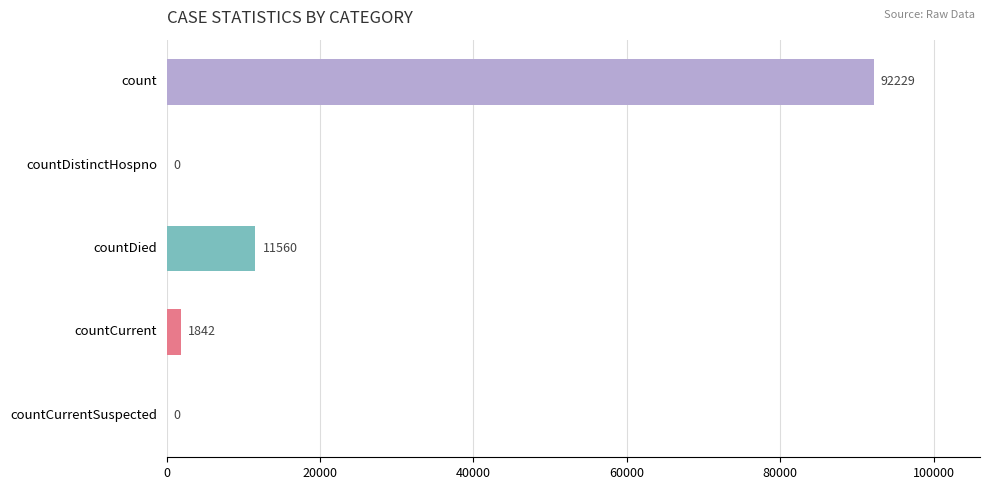

Are the bars horizontal?

Yes